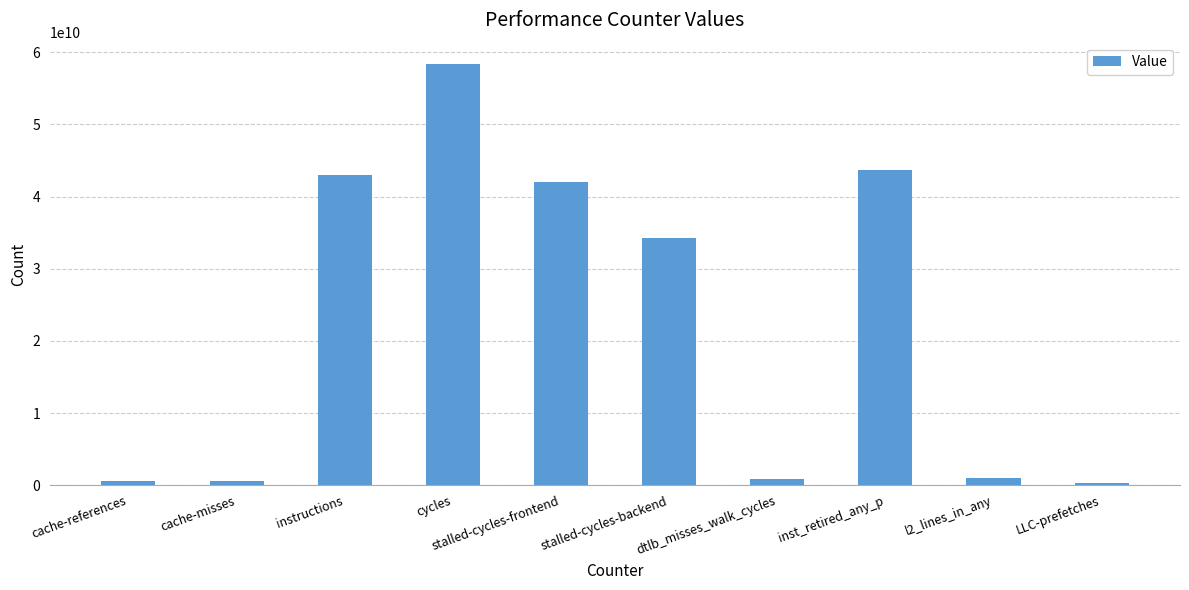

Between inst_retired_any_p and stalled-cycles-frontend, which is larger?

inst_retired_any_p